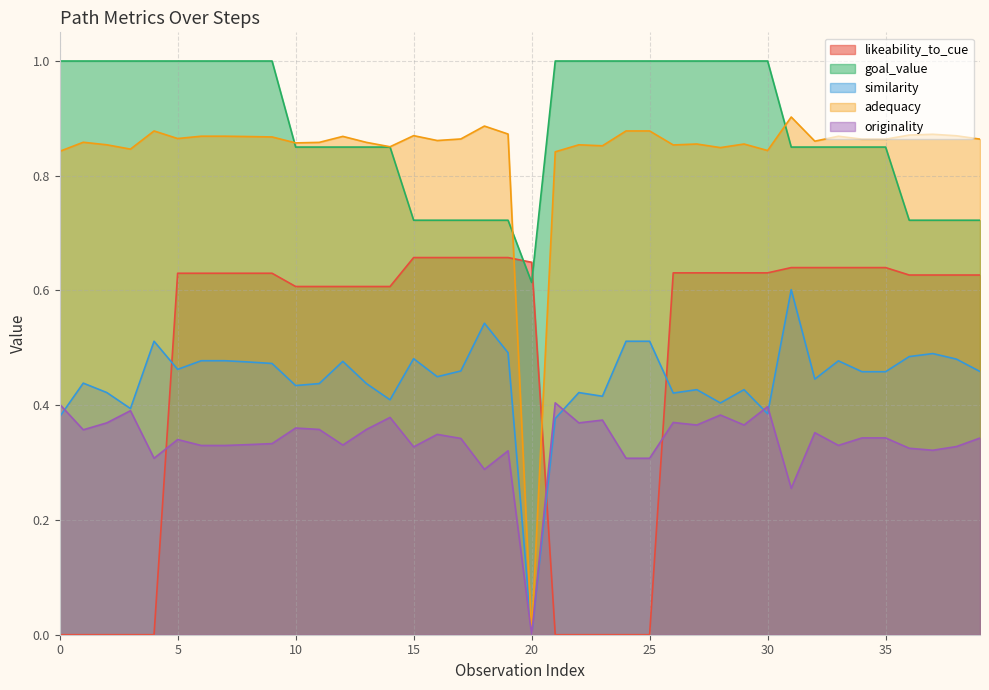

What is the total value across all series at 39?

3.0